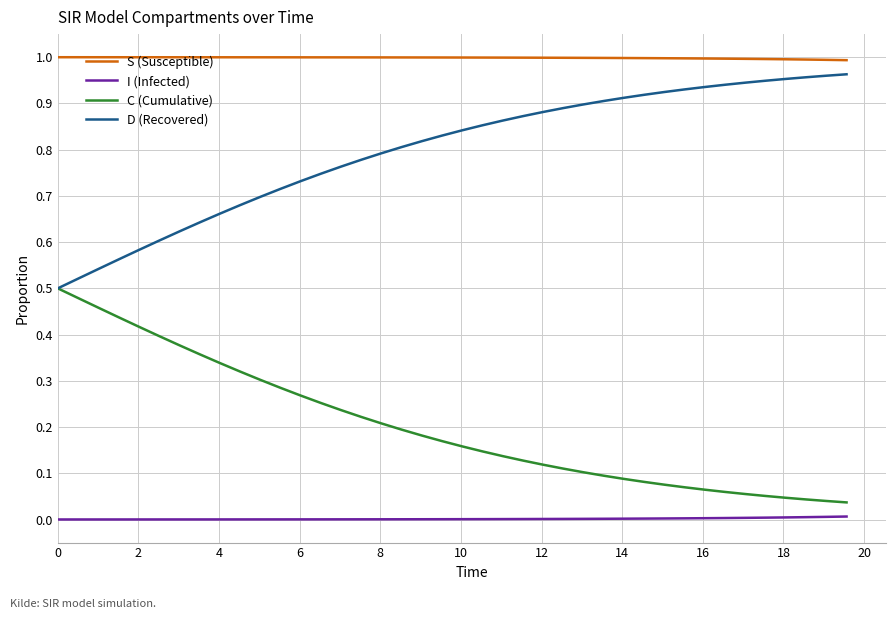

List the series in order of their overall mean, lowest first.

I (Infected), C (Cumulative), D (Recovered), S (Susceptible)